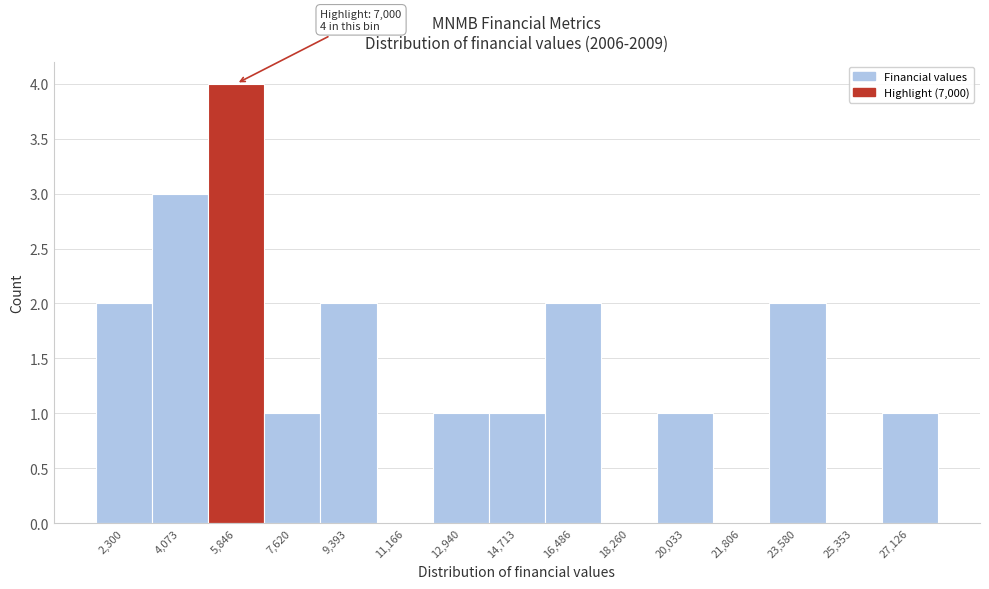

Reading right to left, list all the values displayed in this chart.

27,126=1	25,353=0	23,580=2	21,806=0	20,033=1	18,260=0	16,486=2	14,713=1	12,940=1	11,166=0	9,393=2	7,620=1	5,846=4	4,073=3	2,300=2